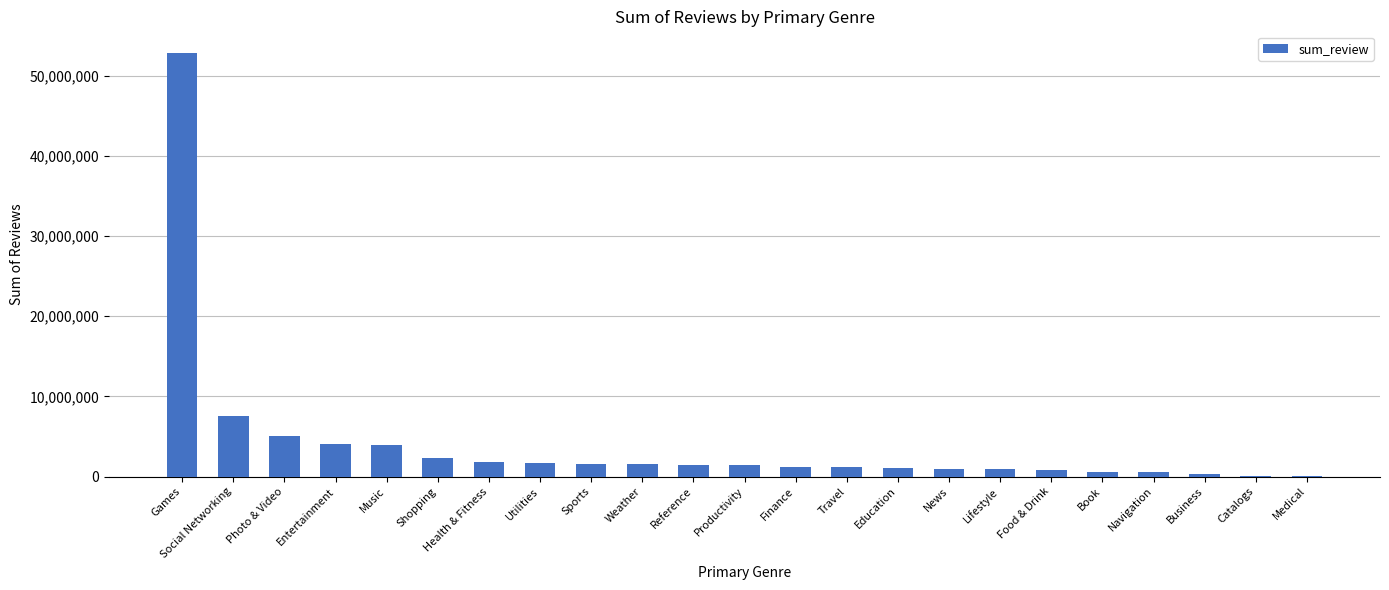

The chart shows a value of 4030518 at Entertainment. True or false?

True